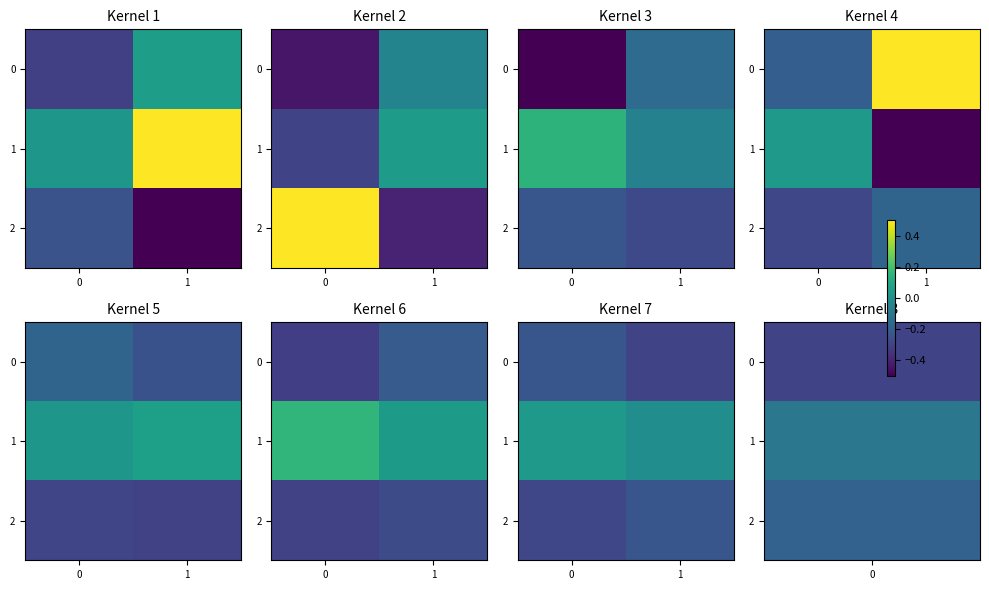

At 1, list the series in order from smallest to largest.

row_0, row_2, row_1